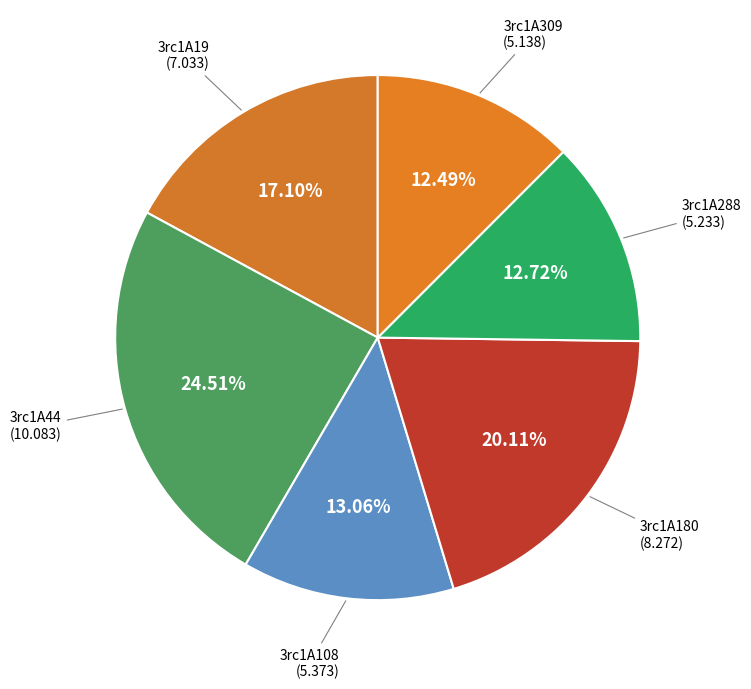

Count the number of slices in the pie.

6